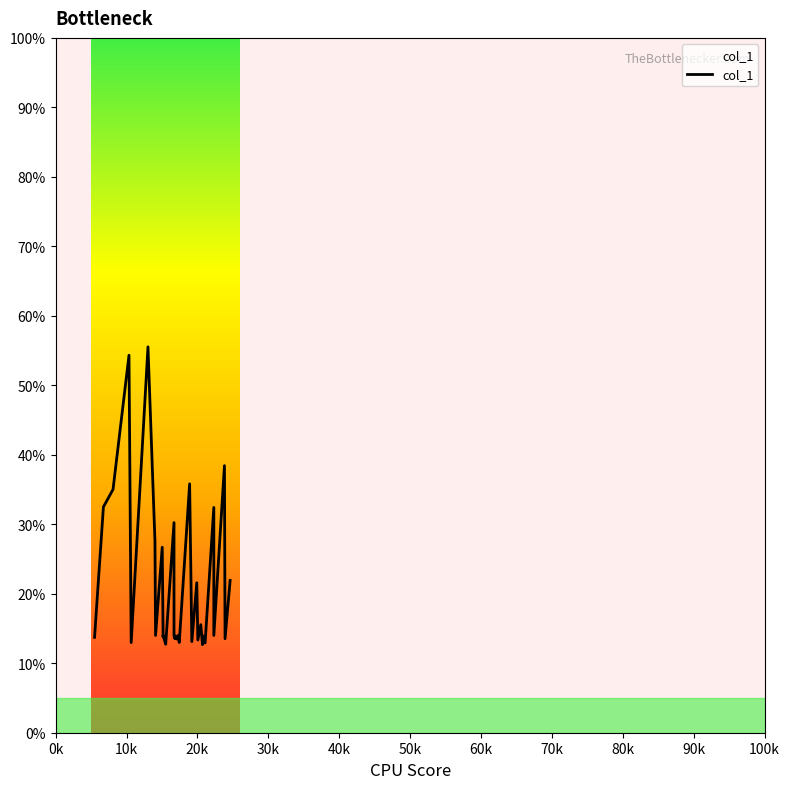

Count the number of values greater than 14.

13